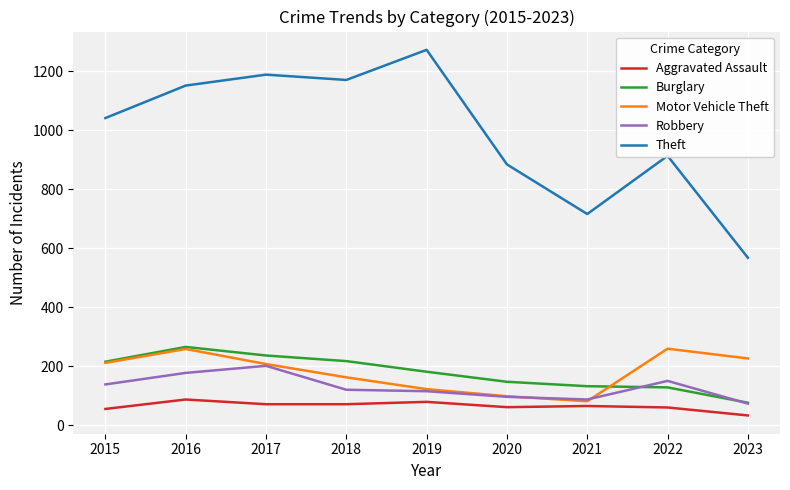

The Theft series shows 552 at 2018. True or false?

False